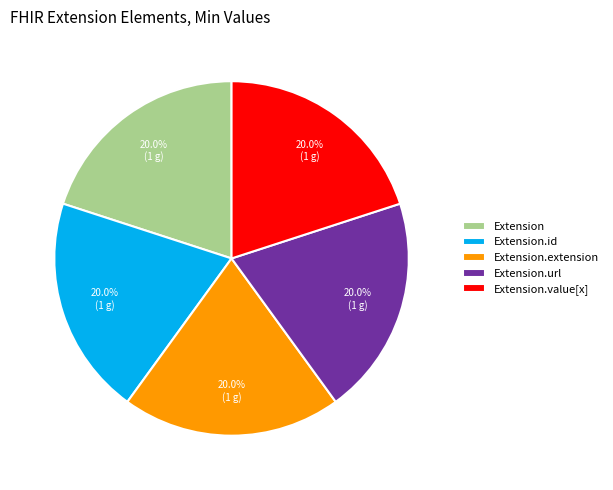

To the nearest percent, what is the difference between the largest and smallest slice percentages?

0%